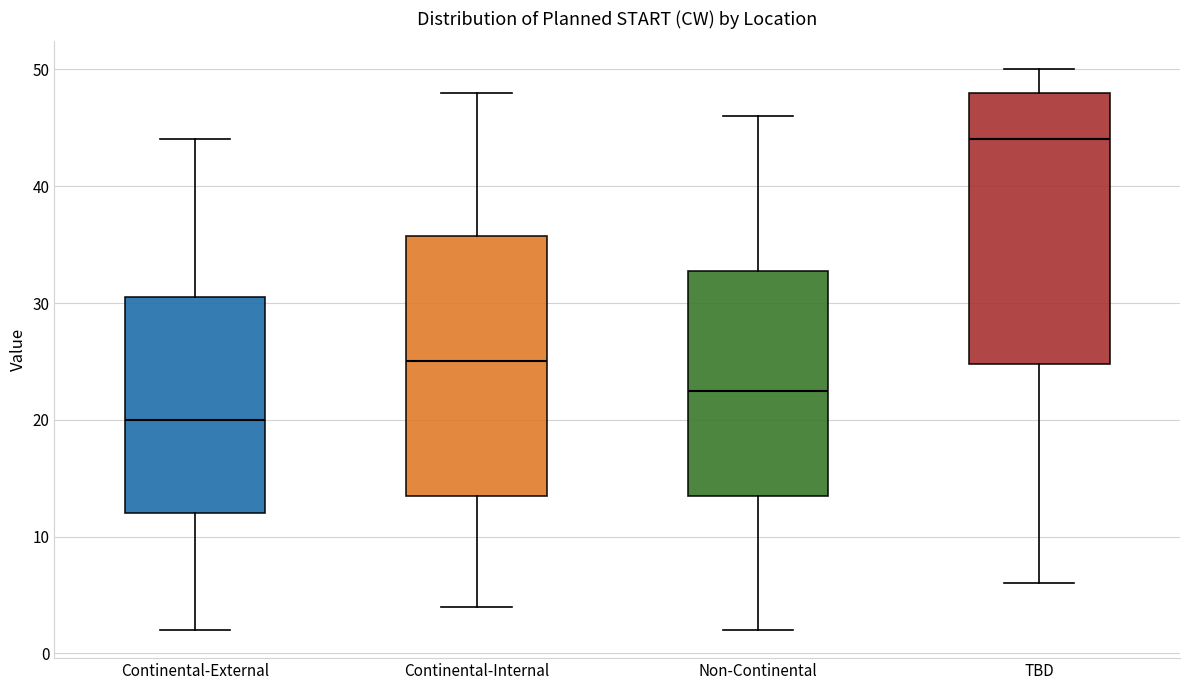

Reading left to right, transcribe this box plot: for each box, give where its median line is, the range the box spans, and where its two whiskers end, as read against the y-axis. The values are not printed on the chart, so give them approximately, as read against the axis.

Continental-External: median 20, box 12 to 31, whiskers 2 to 44
Continental-Internal: median 25, box 14 to 36, whiskers 4 to 48
Non-Continental: median 23, box 14 to 33, whiskers 2 to 46
TBD: median 44, box 25 to 48, whiskers 6 to 50